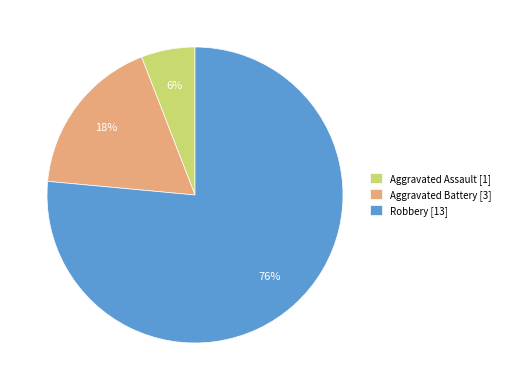

Does Robbery account for over 50% of the chart?

Yes